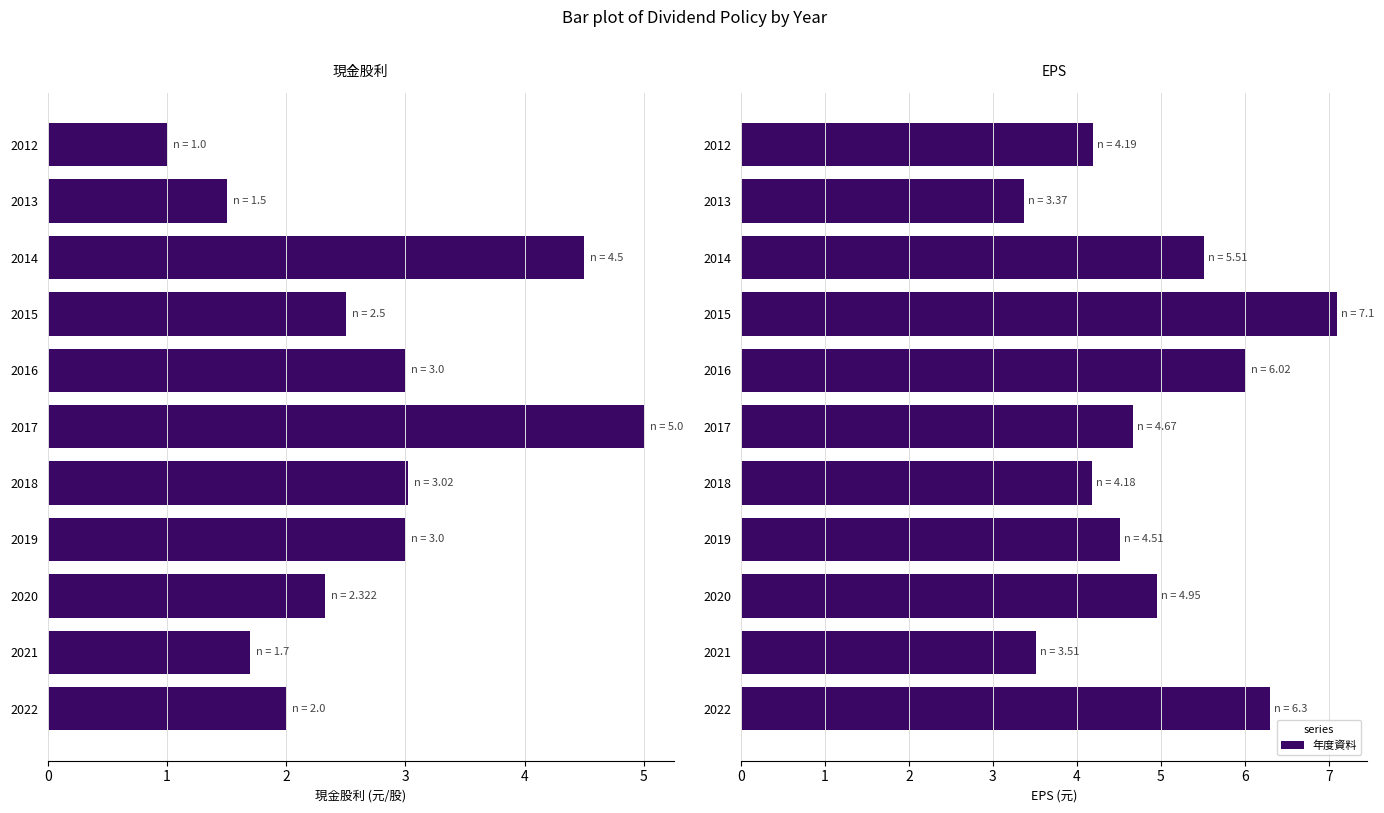

Are the bars grouped side by side (vs. stacked)?

Yes